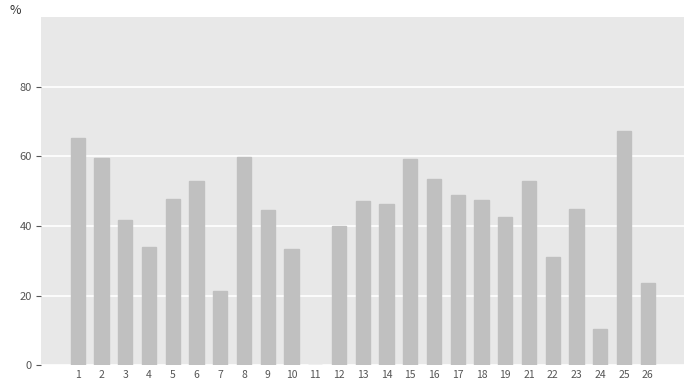

True or false: the data shows 20.1 at 5.

False